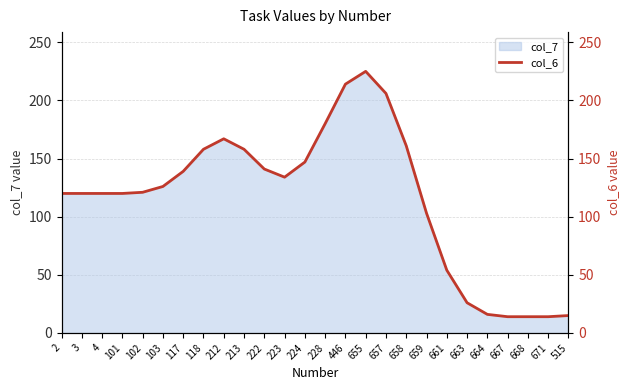

List the labels in order of value, smallest first.

667, 668, 671, 515, 664, 663, 661, 659, 2, 3, 4, 101, 102, 103, 223, 117, 222, 224, 118, 213, 658, 212, 228, 657, 446, 655